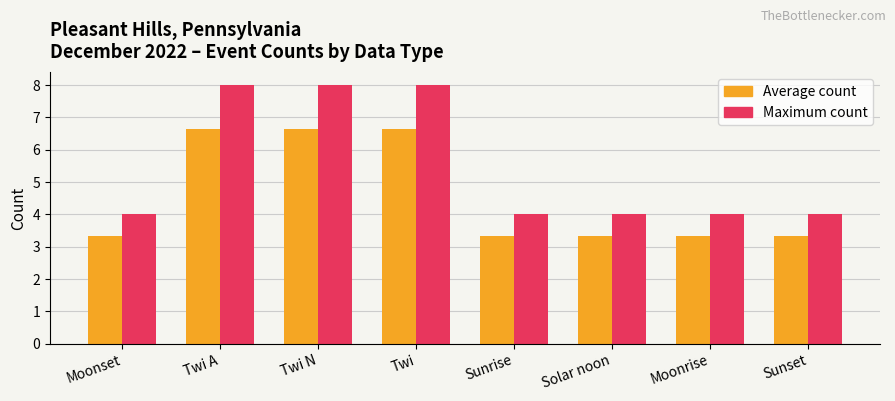

How many groups of bars are there?

8